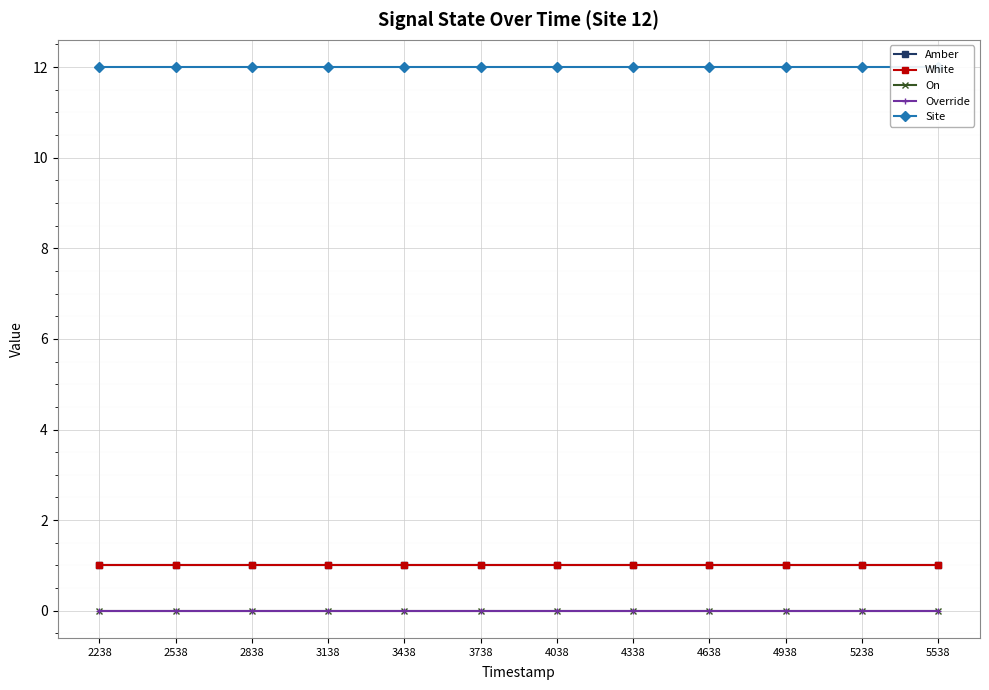

Reading left to right, list all the values displayed in this chart.

Amber: 2238=1	2538=1	2838=1	3138=1	3438=1	3738=1	4038=1	4338=1	4638=1	4938=1	5238=1	5538=1
White: 2238=1	2538=1	2838=1	3138=1	3438=1	3738=1	4038=1	4338=1	4638=1	4938=1	5238=1	5538=1
On: 2238=0	2538=0	2838=0	3138=0	3438=0	3738=0	4038=0	4338=0	4638=0	4938=0	5238=0	5538=0
Override: 2238=0	2538=0	2838=0	3138=0	3438=0	3738=0	4038=0	4338=0	4638=0	4938=0	5238=0	5538=0
Site: 2238=12	2538=12	2838=12	3138=12	3438=12	3738=12	4038=12	4338=12	4638=12	4938=12	5238=12	5538=12